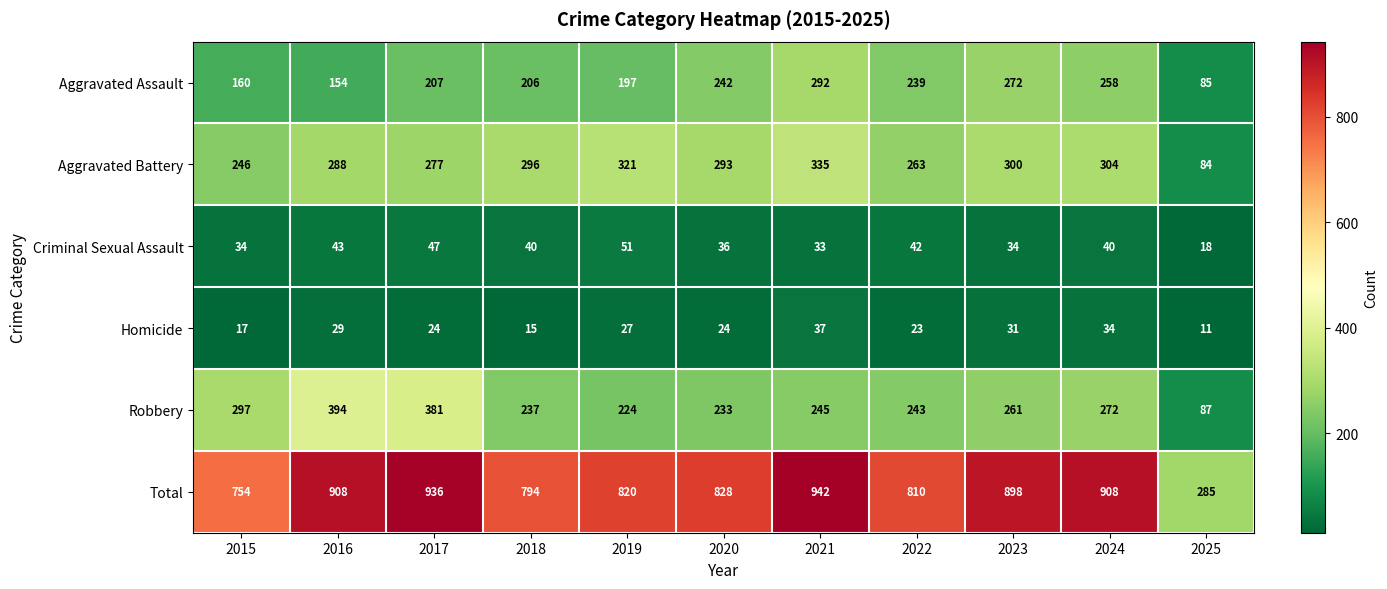

How many series are shown in this chart?

6